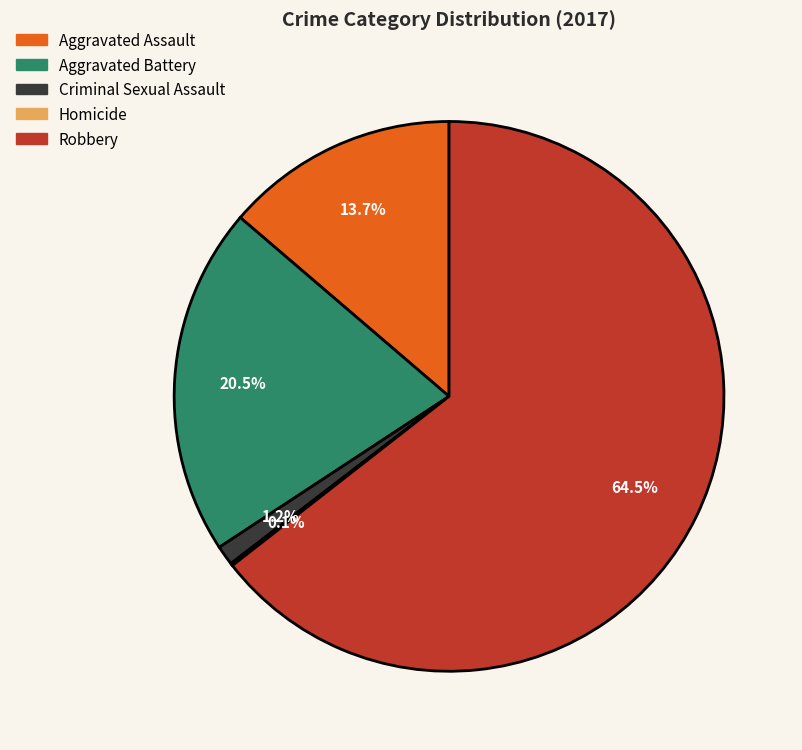

Does Aggravated Assault account for over 50% of the chart?

No